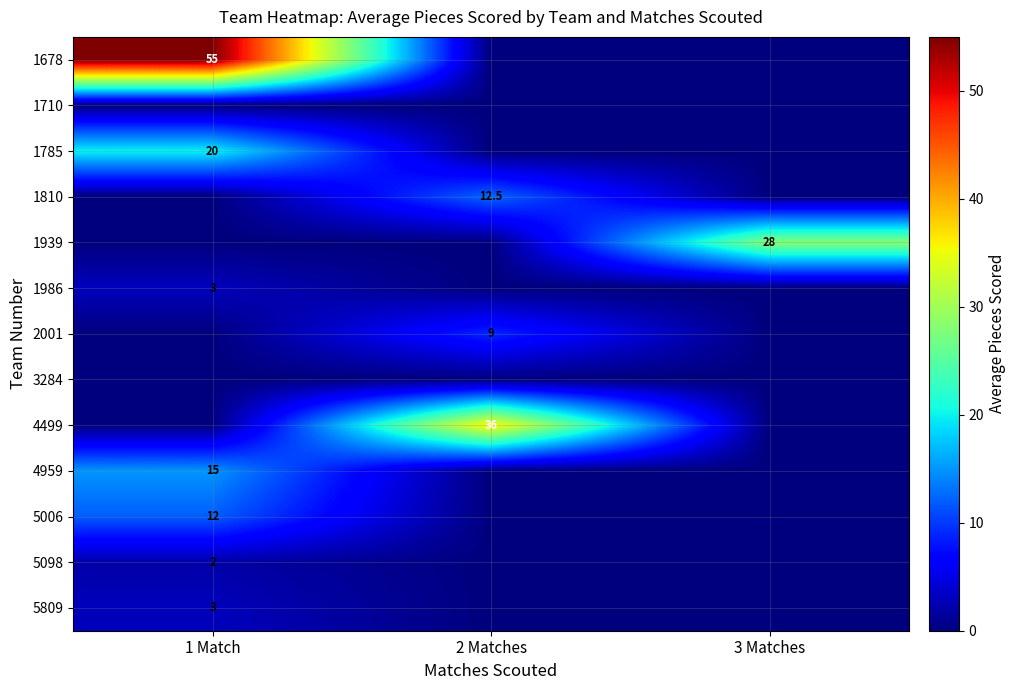

Is it true that 4499 equals 48.9 at 2 Matches?

False